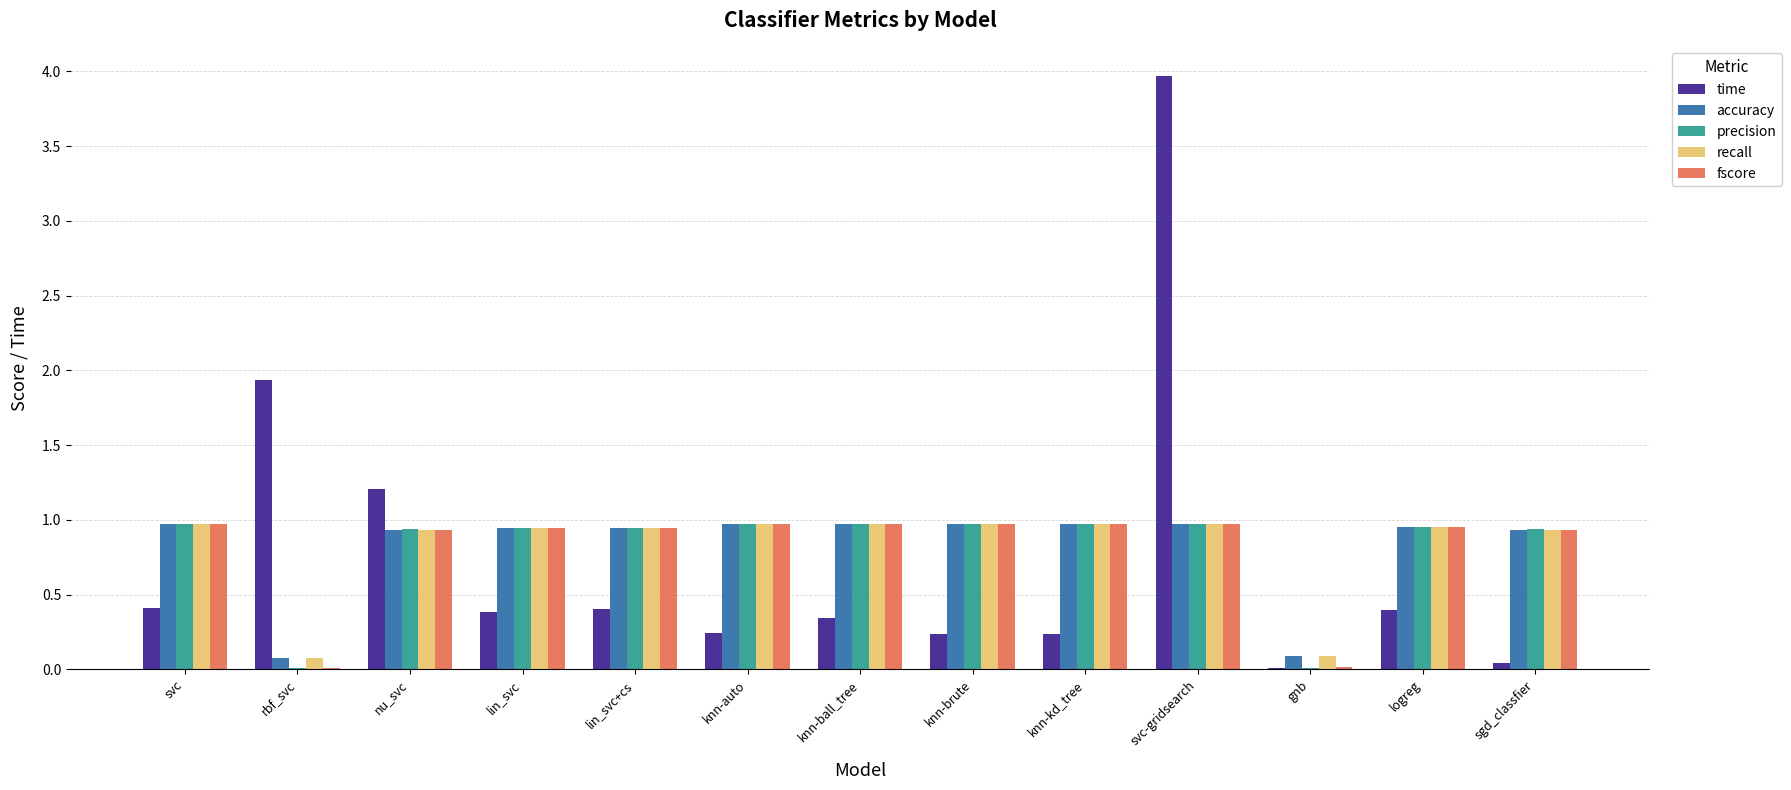

What is the average value of the recall series?

0.8